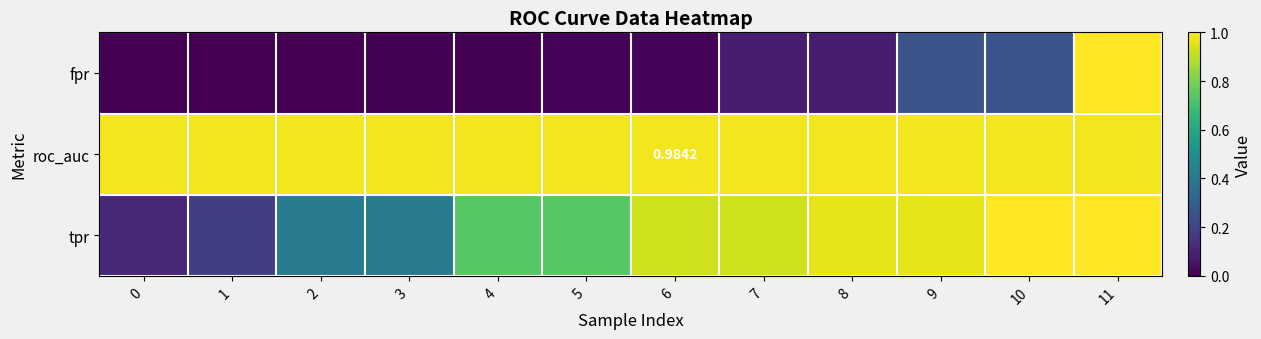

What is the highest value of the tpr series?

1.0